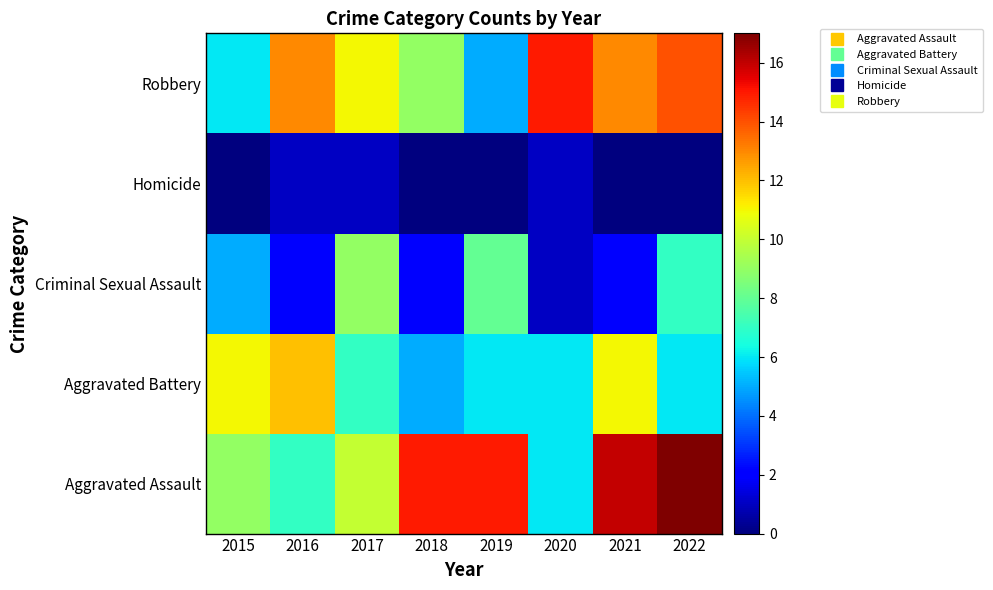

Reading left to right, transcribe all the data shown in this chart.

Aggravated Assault: 2015=9	2016=7	2017=10	2018=15	2019=15	2020=6	2021=16	2022=17
Aggravated Battery: 2015=11	2016=12	2017=7	2018=5	2019=6	2020=6	2021=11	2022=6
Criminal Sexual Assault: 2015=5	2016=2	2017=9	2018=2	2019=8	2020=1	2021=2	2022=7
Homicide: 2015=0	2016=1	2017=1	2018=0	2019=0	2020=1	2021=0	2022=0
Robbery: 2015=6	2016=13	2017=11	2018=9	2019=5	2020=15	2021=13	2022=14